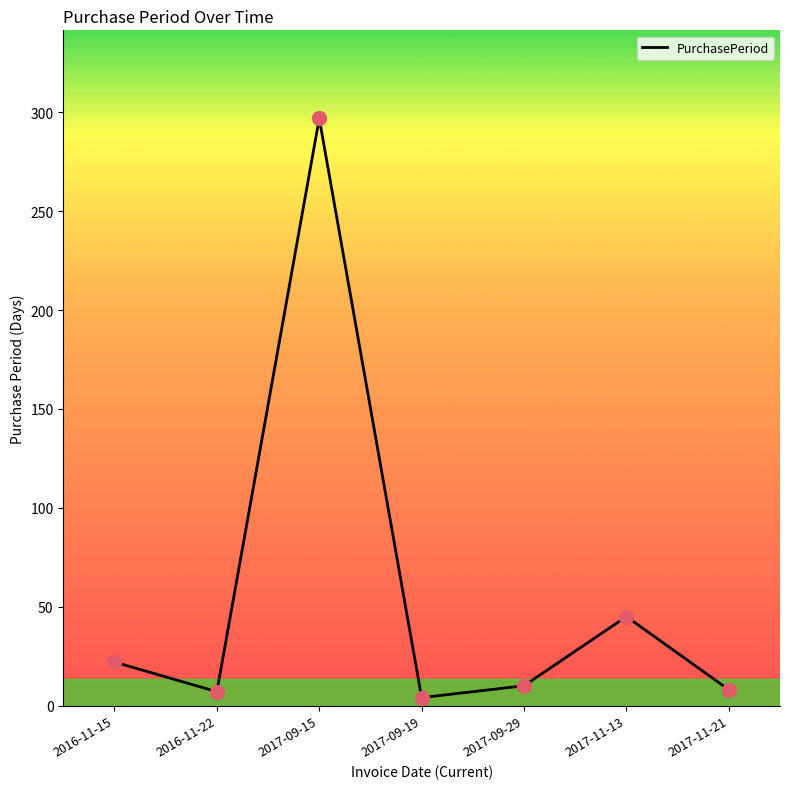

What is the change in value from 2016-11-22 to 2017-11-13?

+38